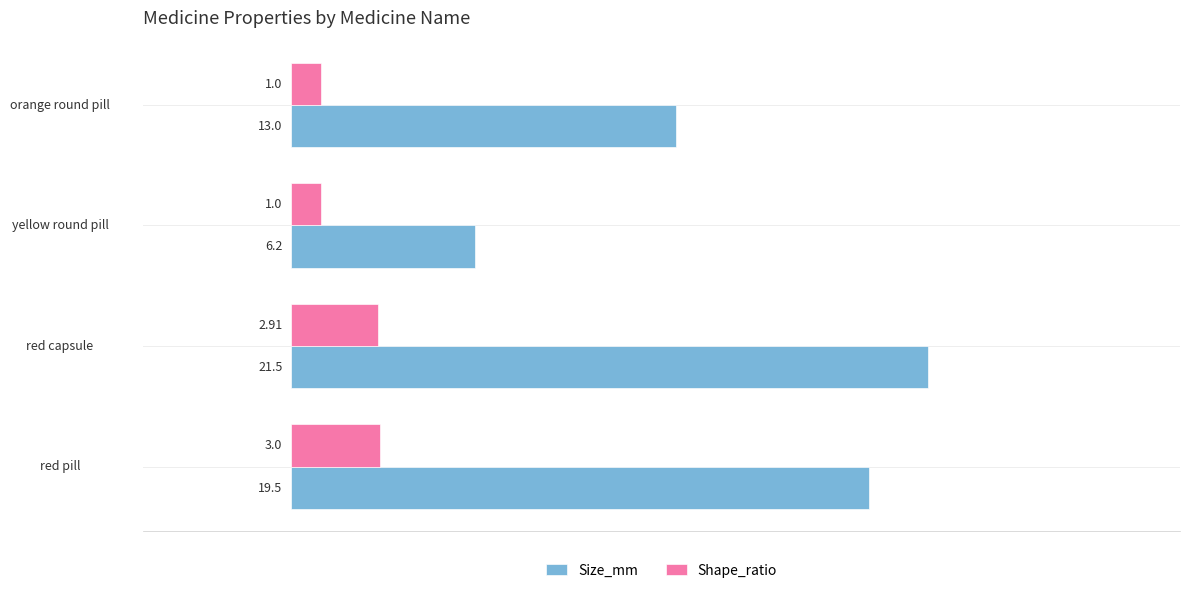

What is the difference between the maximum and minimum values in the Shape_ratio series?

2.0